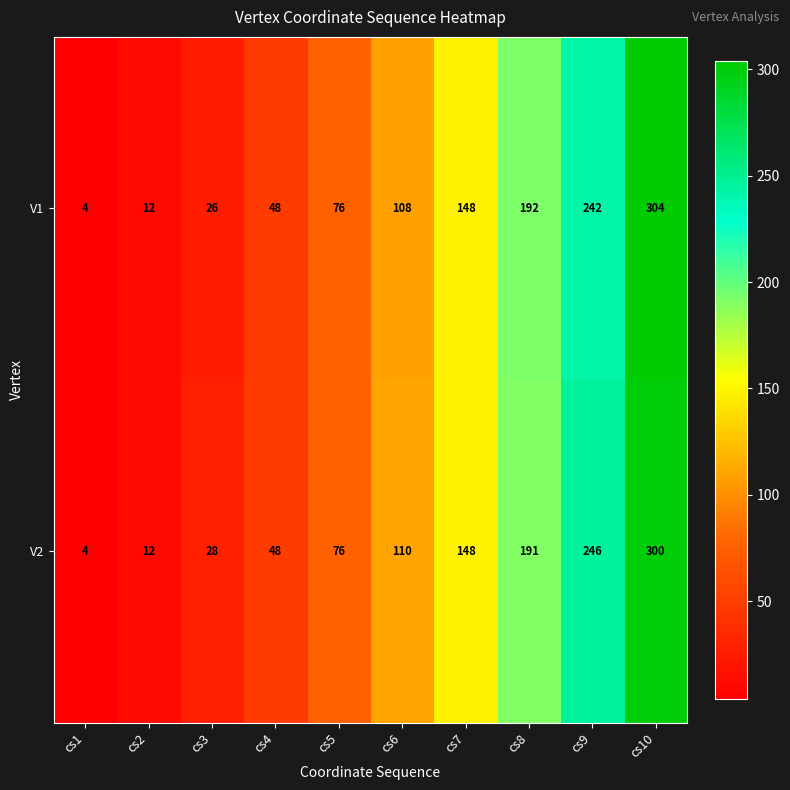

List the series in order of their peak value, lowest first.

V2, V1